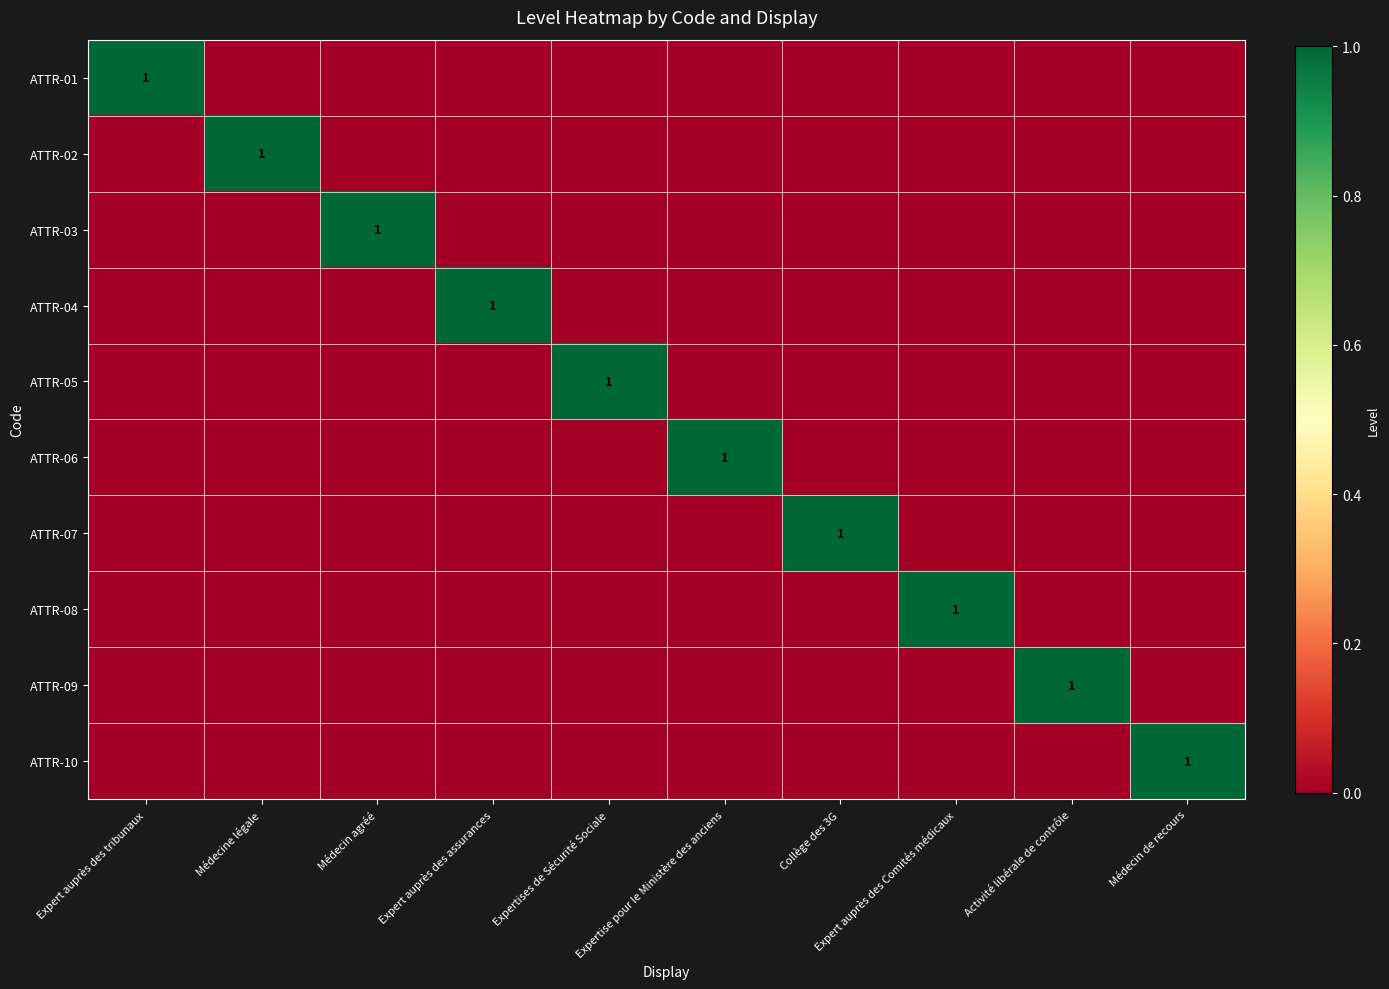

True or false: ATTR-04 has a value of 1 at Expert auprès des assurances.

True